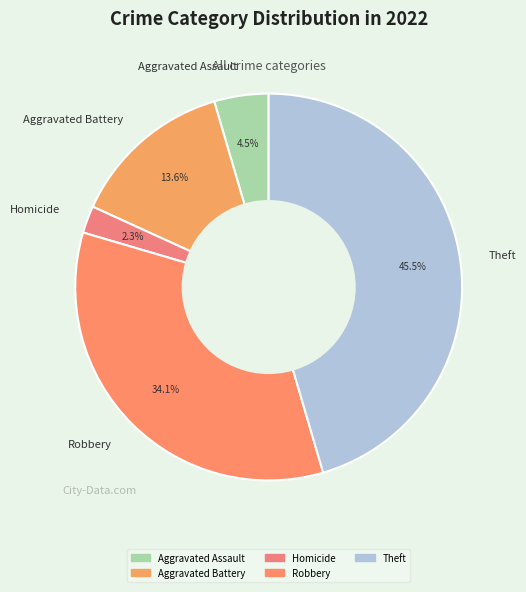

Which has a higher value, Aggravated Assault or Robbery?

Robbery